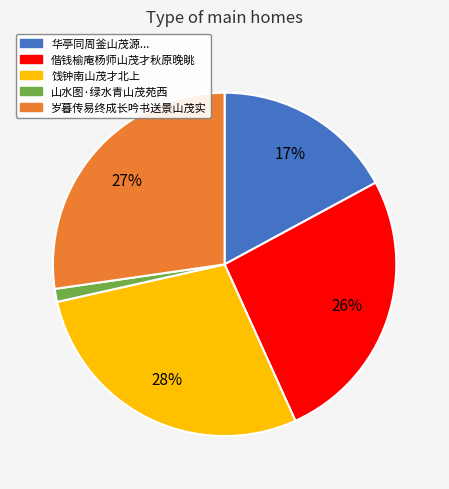

How many segments does this pie chart have?

5